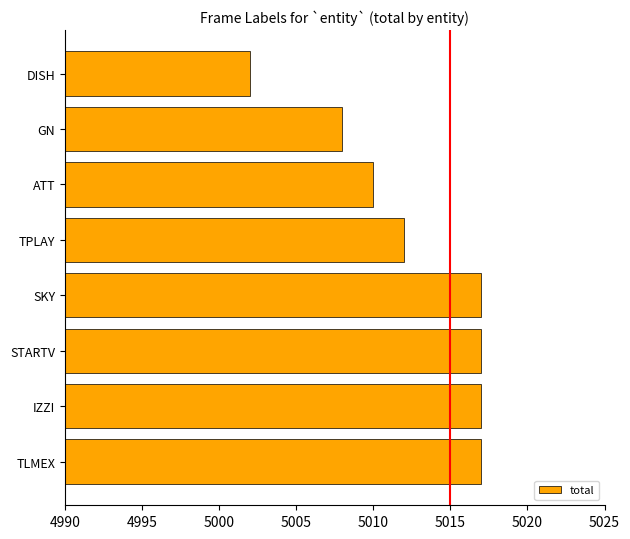

How many bars are there in total?

8